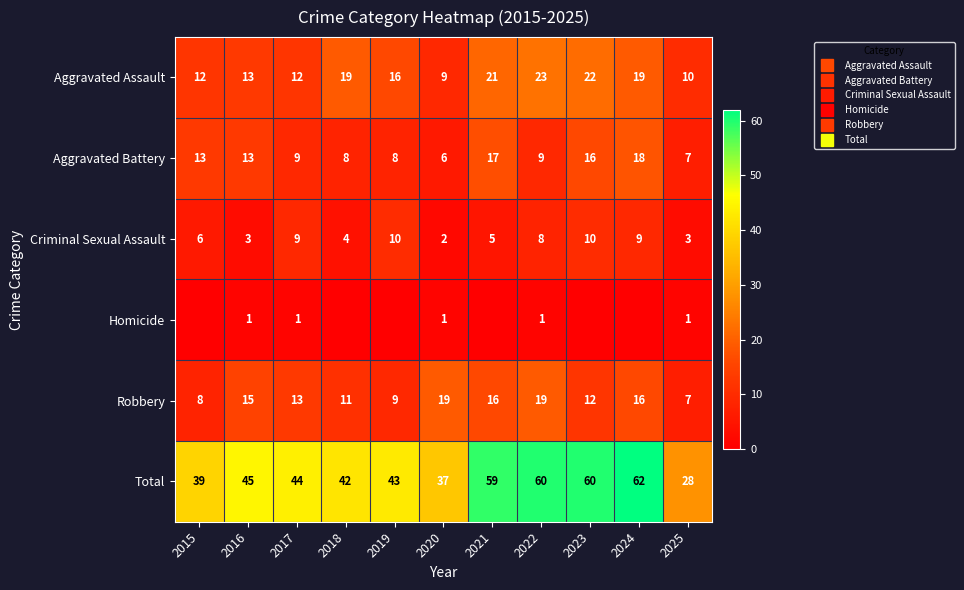

The value of Criminal Sexual Assault at 2016 is 5. True or false?

False